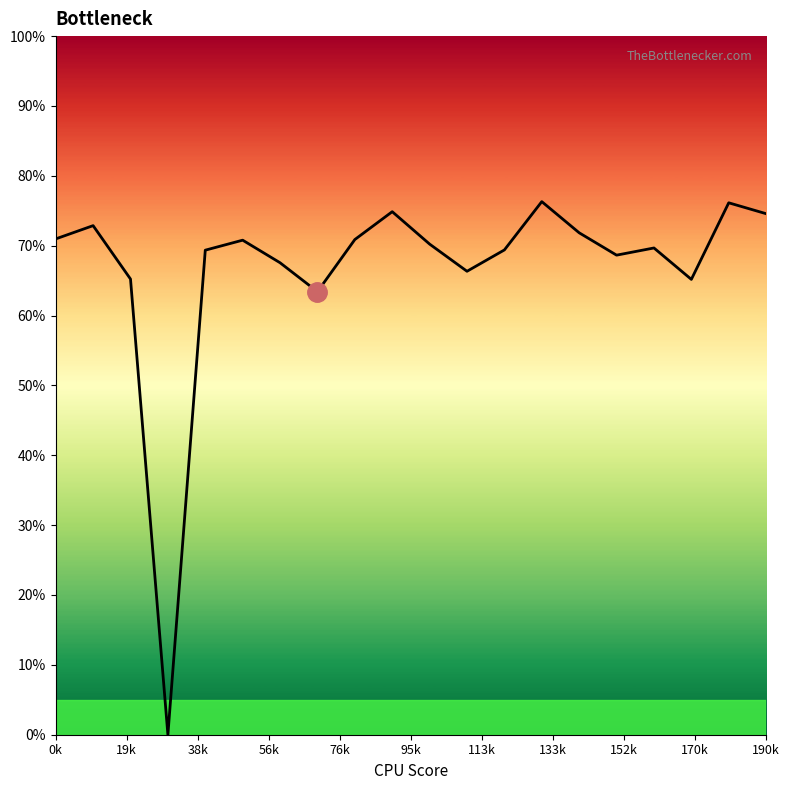

Count the values in the range 0 to 1.

20